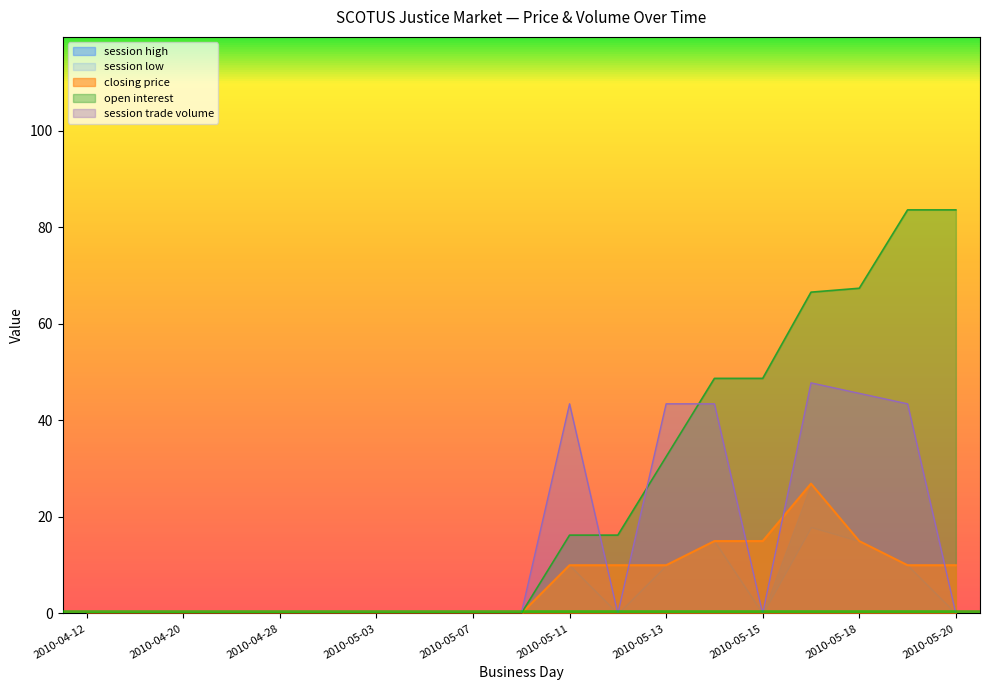

Which series has the widest spread of values?

open interest